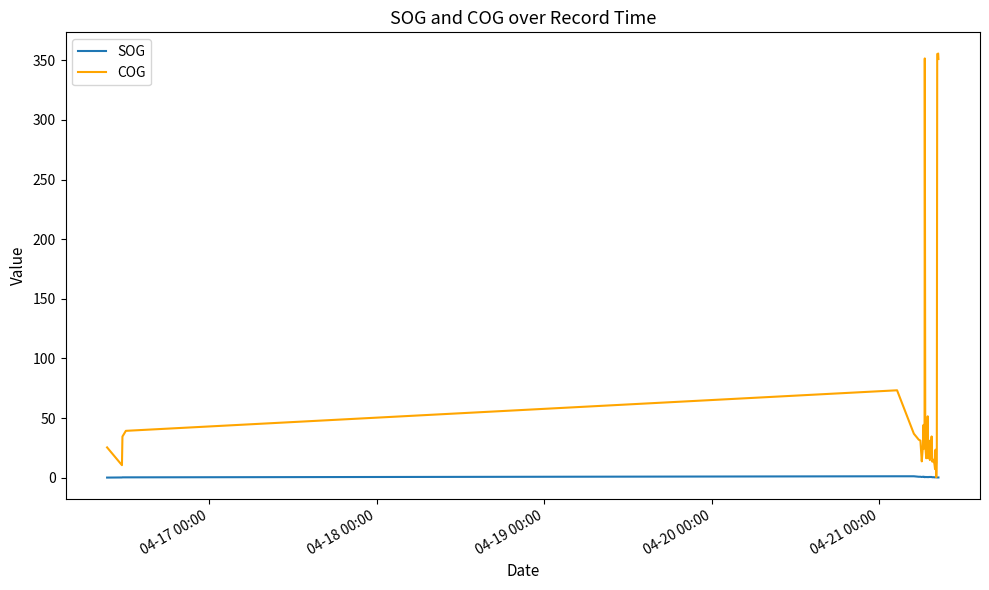

Which series has the largest range (max minus min)?

COG